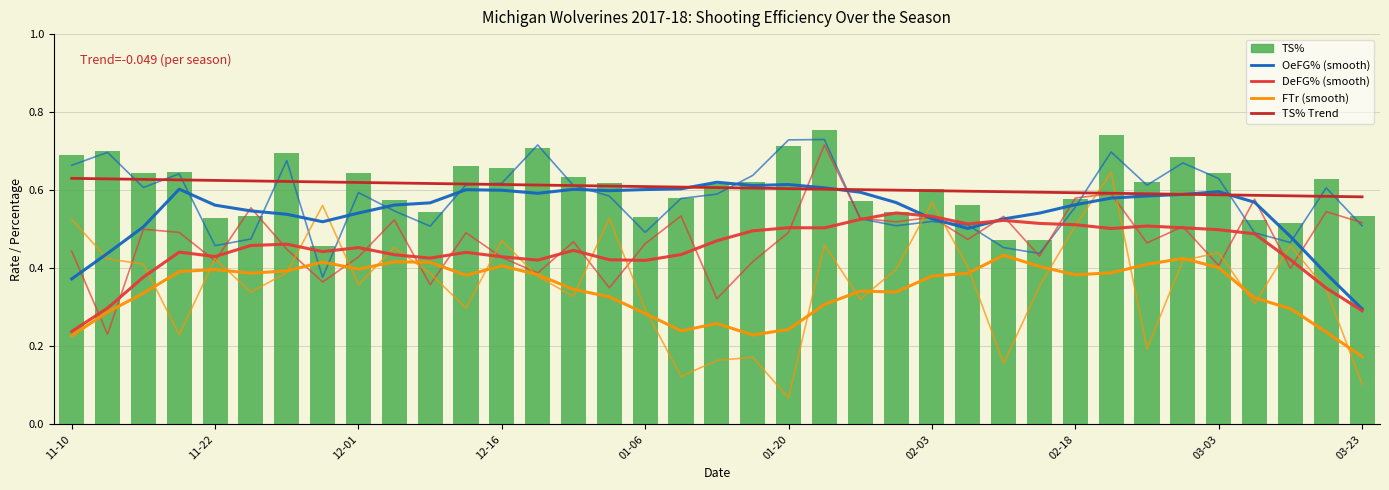

Count the FTr values in the range 0 to 1.

37